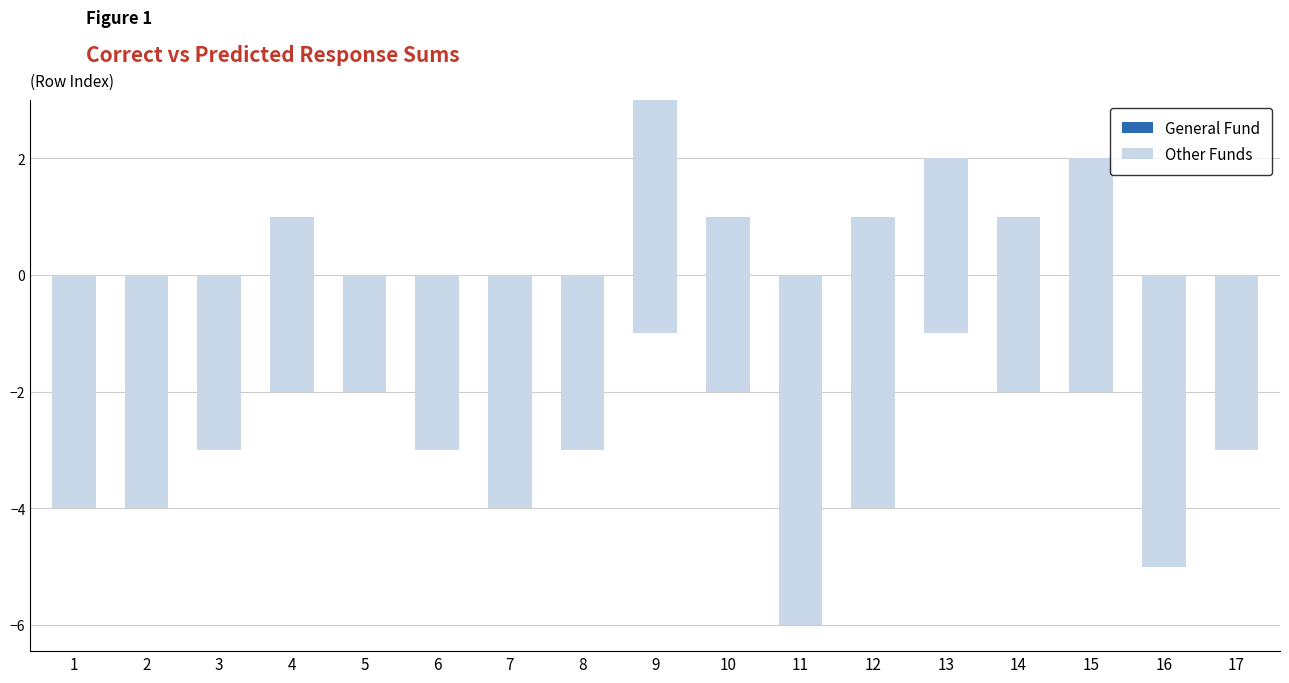

At which label does Other Funds reach its minimum?

11